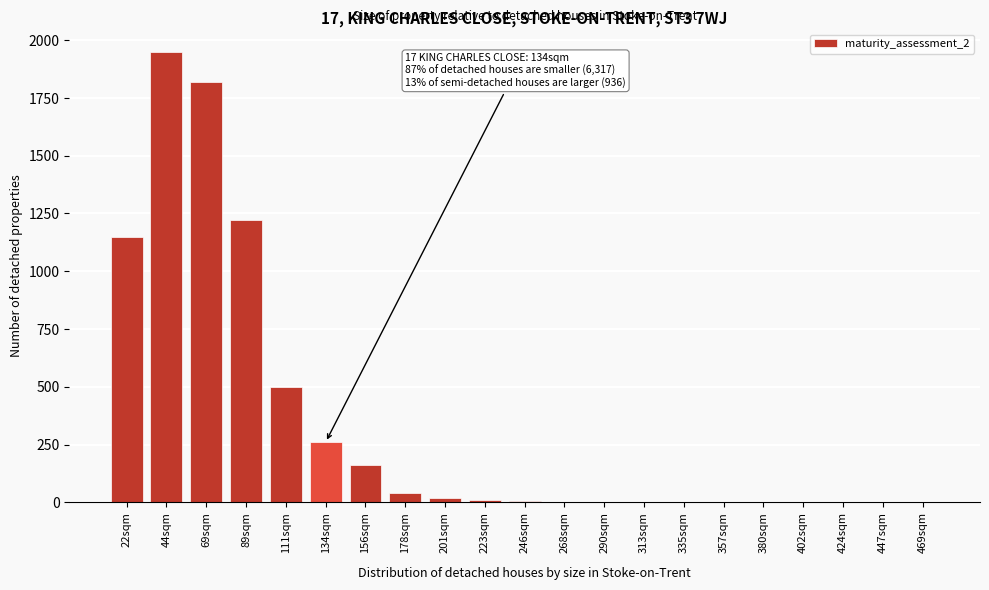

The chart shows a value of 0 at 469sqm. True or false?

True